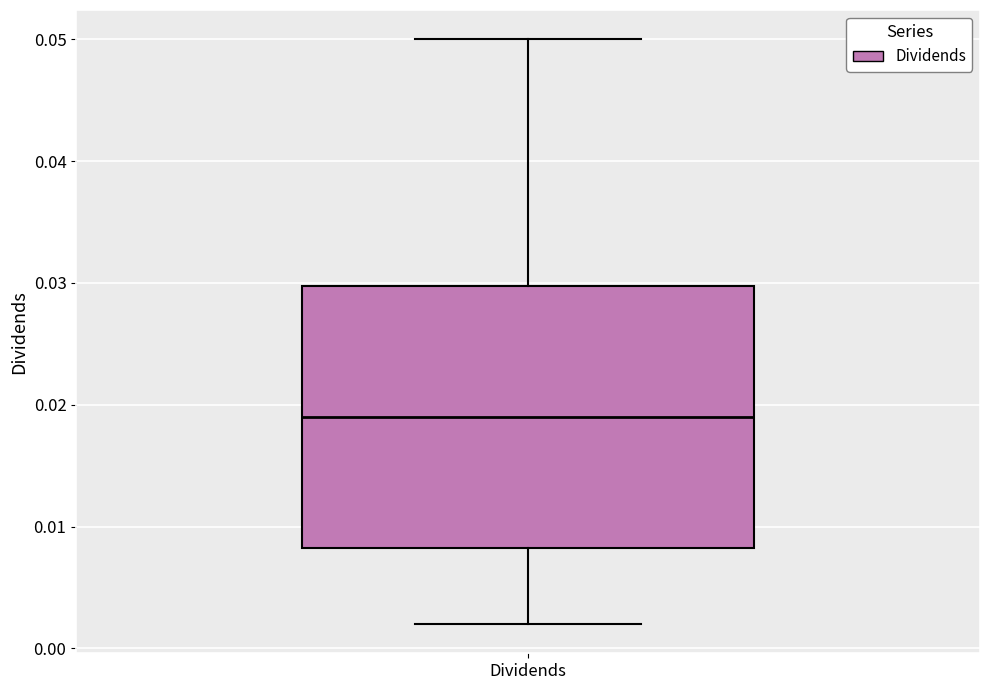

Where is the lower edge of the box for Dividends on the y-axis? The values are not printed on the chart, so give them approximately, as read against the axis.

0.008